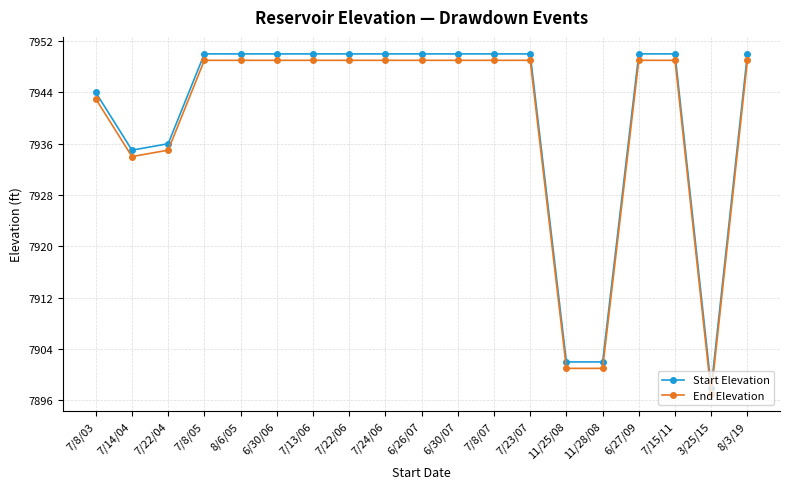

What position from the left is 7/23/07?

13